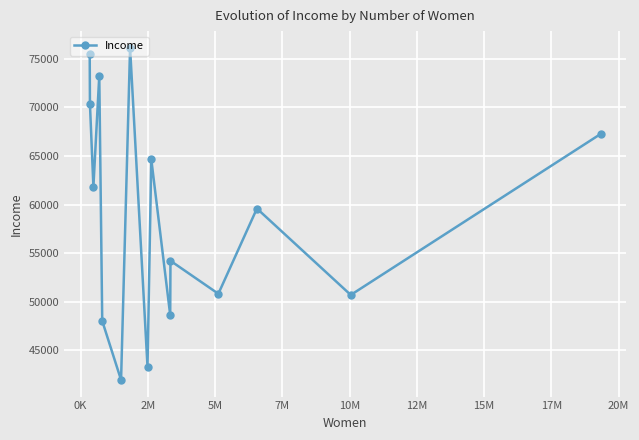

How many values are below 59587?

7